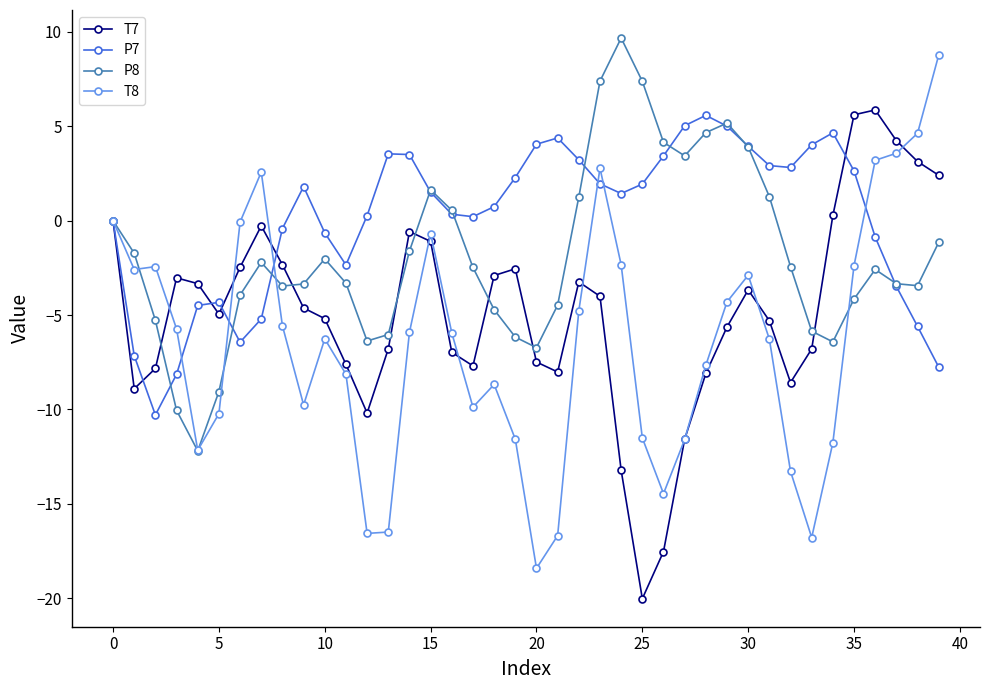

What is the value of the P7 point at the 24th from the left?

2.0